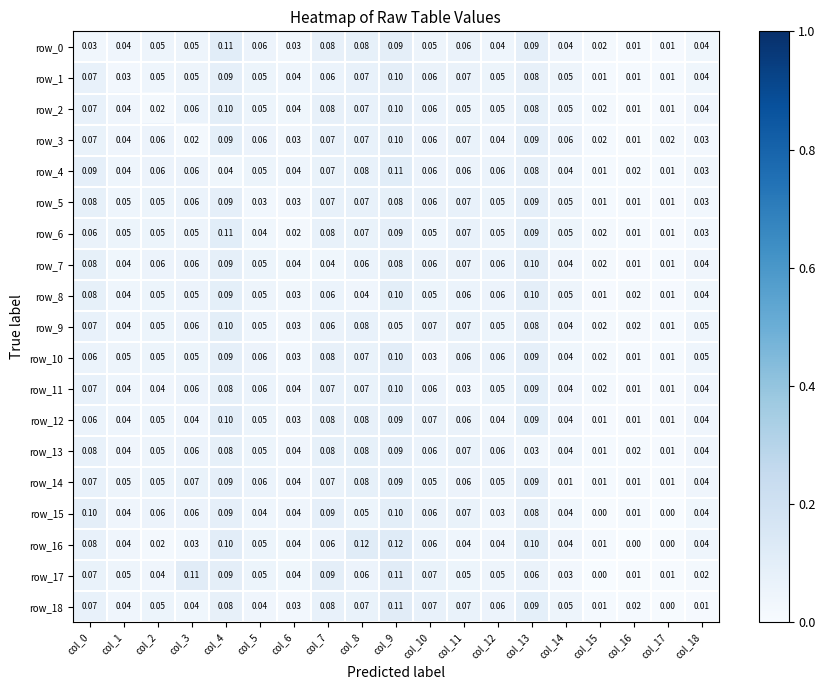

Between col_4 and col_9, which series saw the biggest shift?

row_4